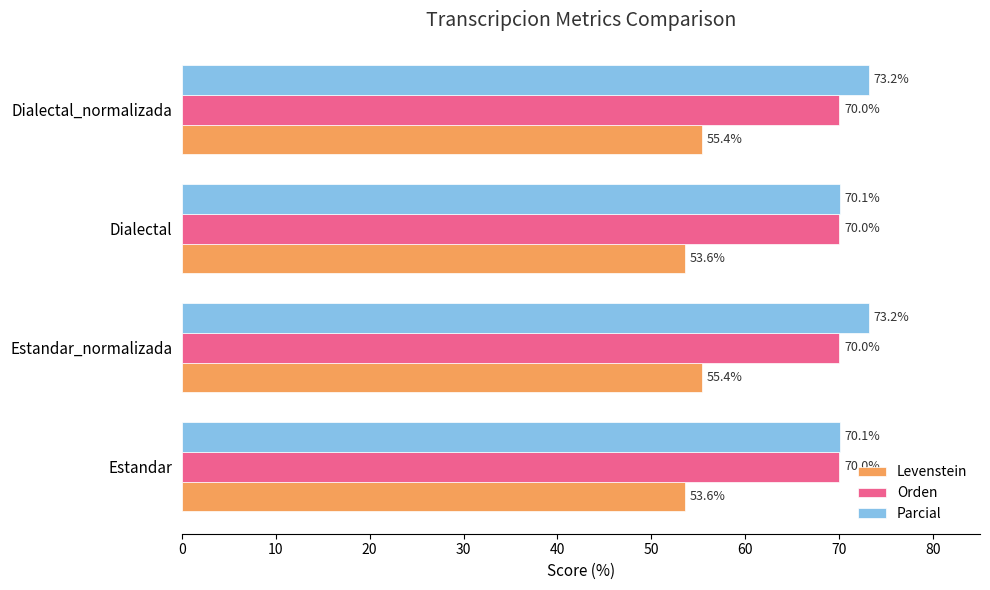

What is the sum of all Parcial values?

286.6